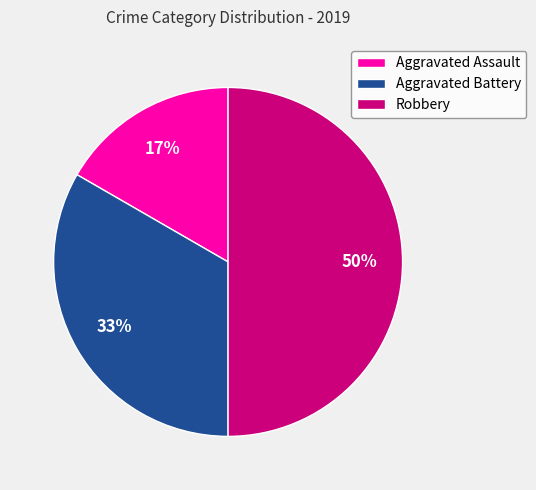

Which has a higher value, Robbery or Aggravated Assault?

Robbery